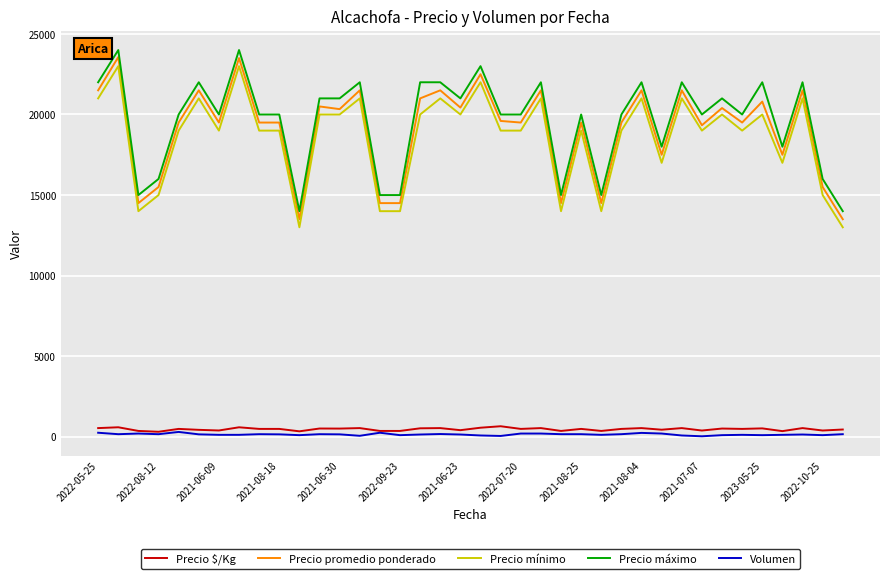

At how many categories does at least one series exceed 4594?

38